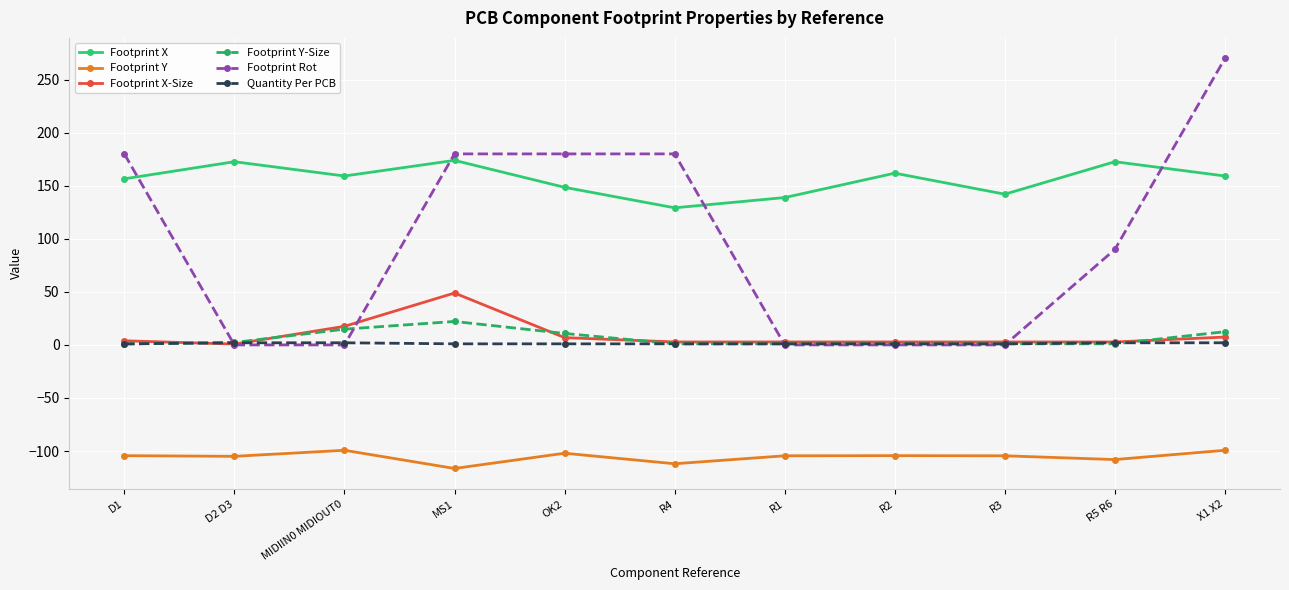

How many interior local valleys does the Footprint X series have?

3